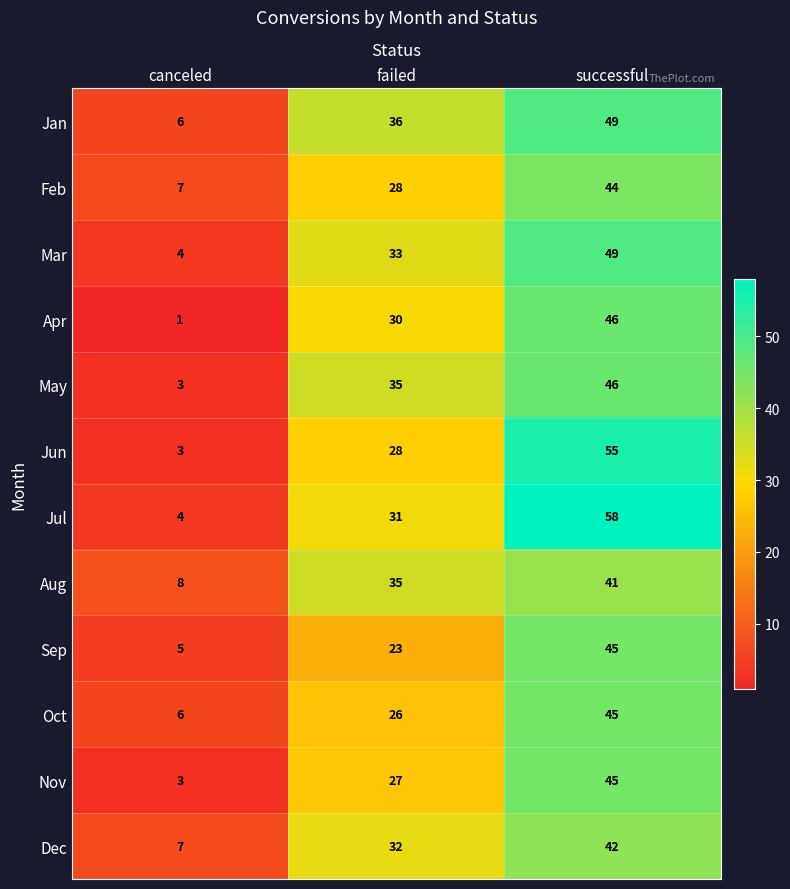

What is the sum of the Jan values at canceled and failed?

42